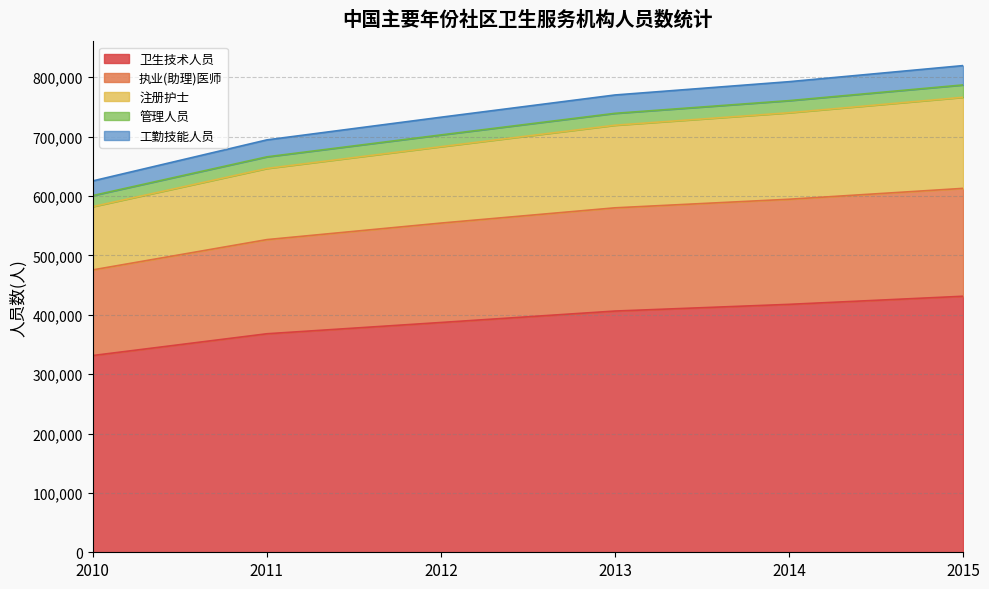

True or false: 卫生技术人员 has a value of 258991 at 2014.

False